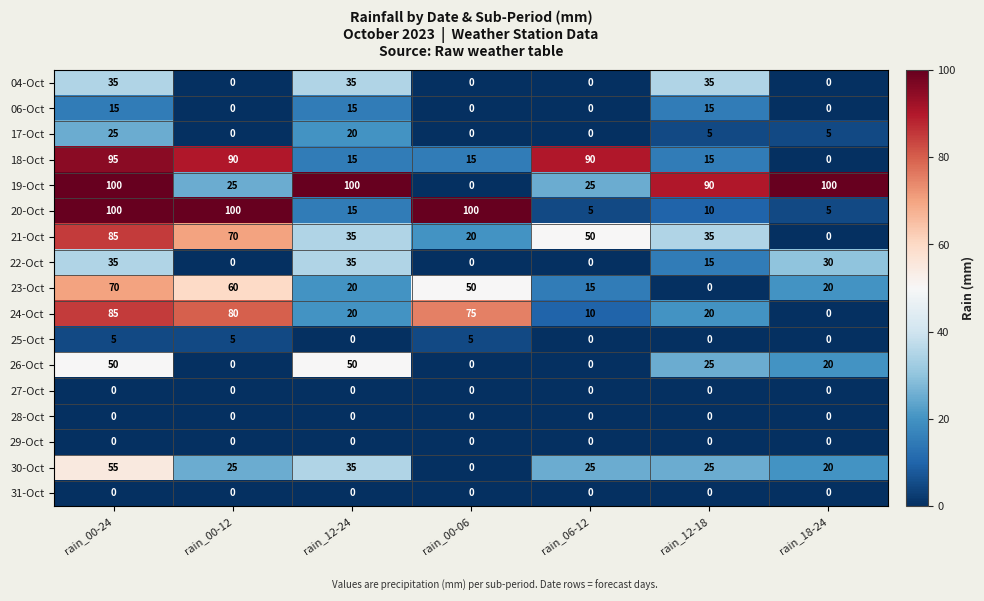

Which series has the largest range (max minus min)?

19-Oct